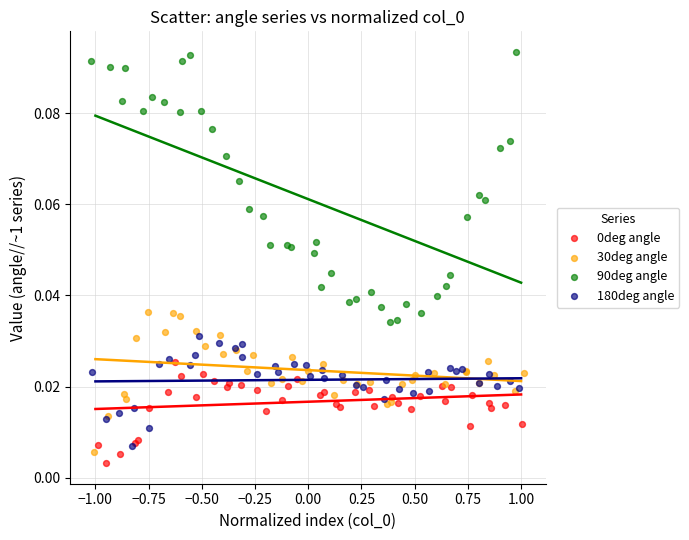

Which series has the widest spread of Y values?

90deg angle